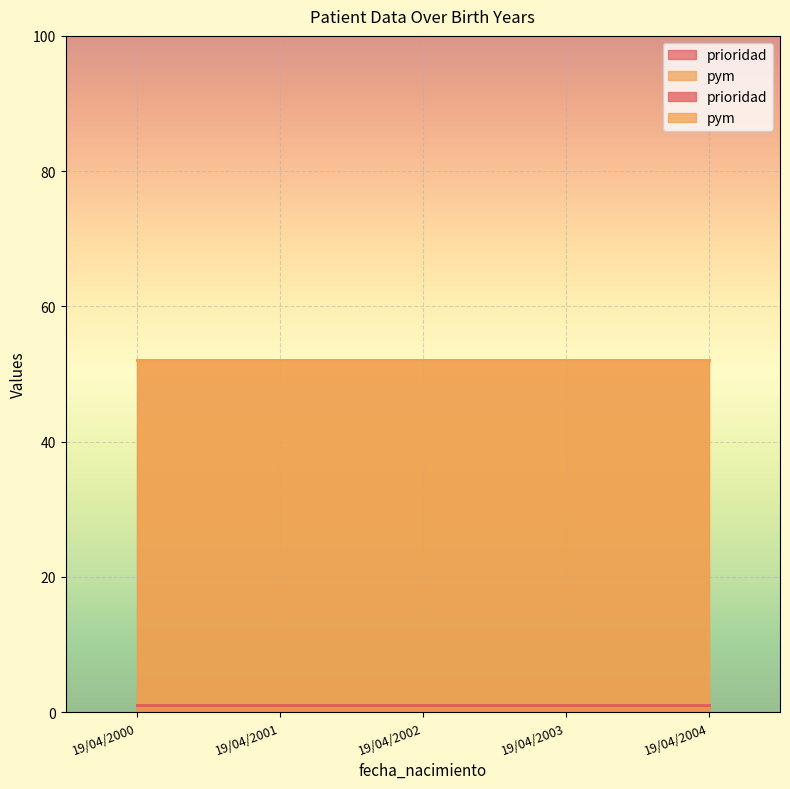

What is the value of the prioridad point at the 4th from the left?

1